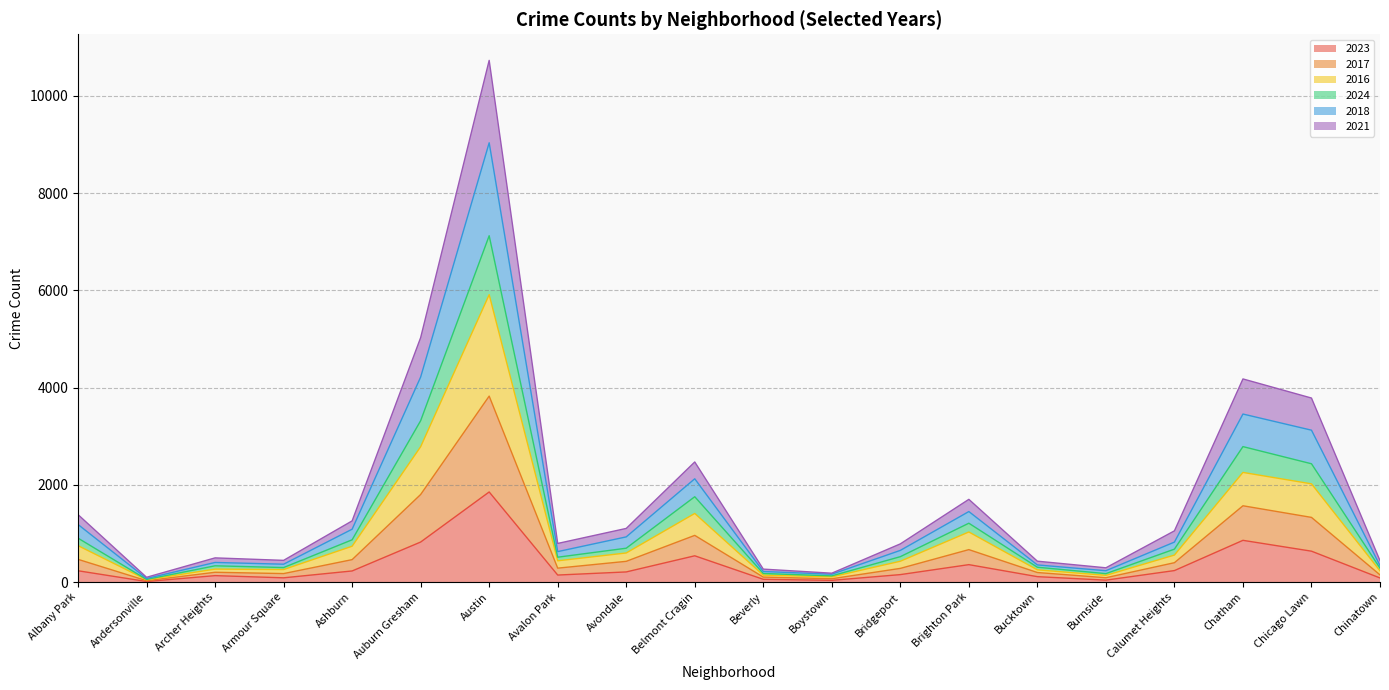

At which category does 2021 reach its first local valley?

Andersonville